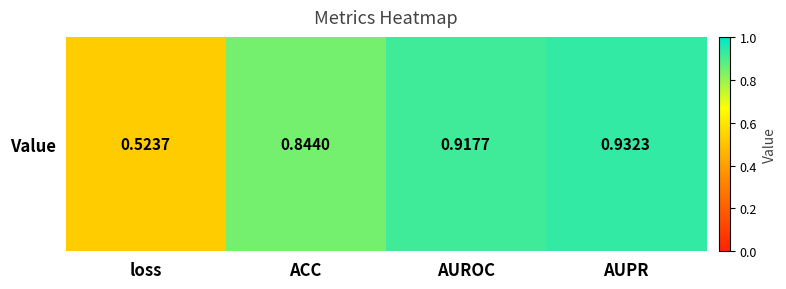

The chart shows a value of 0.7 at loss. True or false?

False